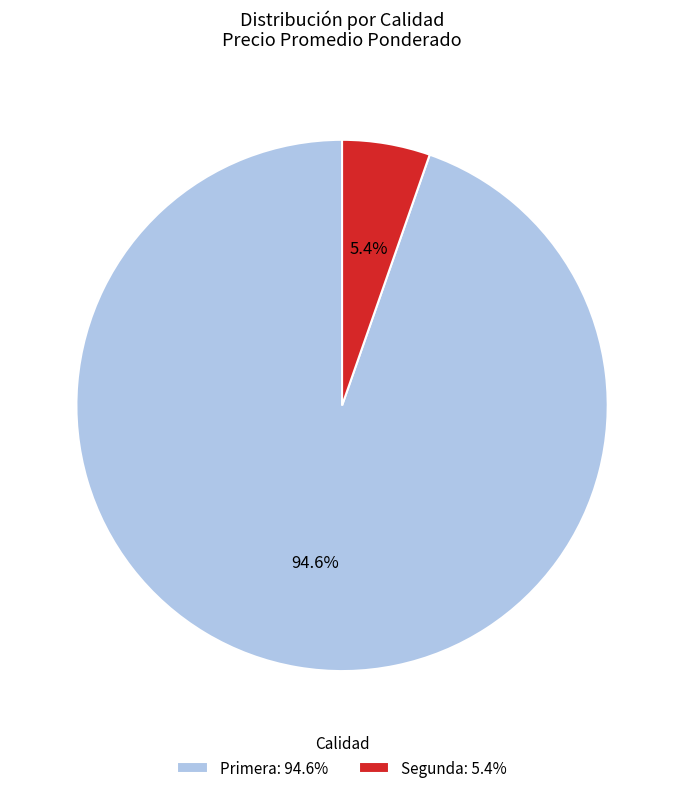

What is the smallest slice in the pie chart?

Segunda